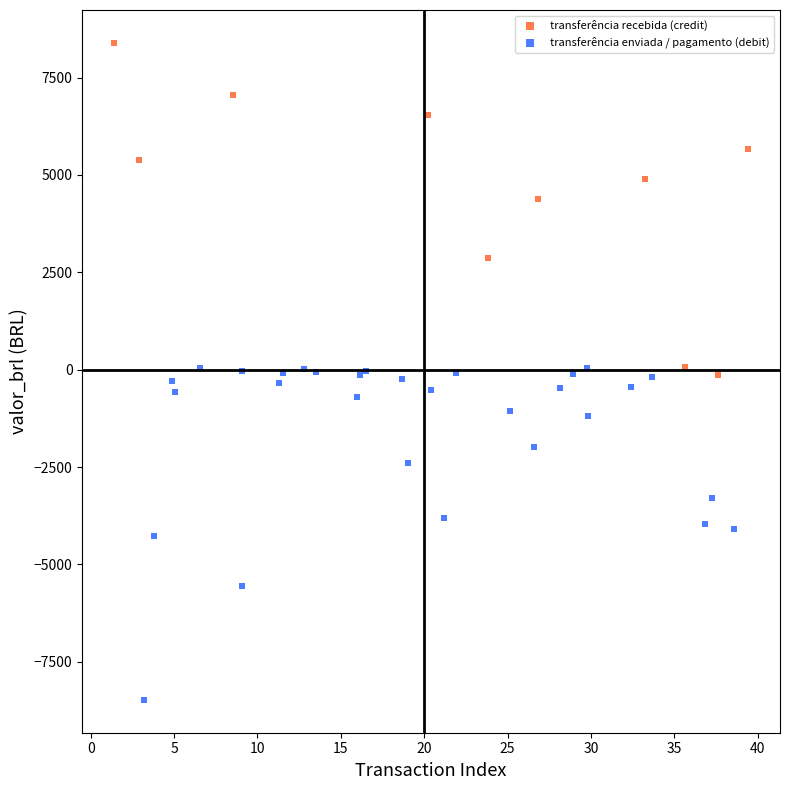

Which series reaches the minimum Y coordinate?

transferência enviada / pagamento (debit)